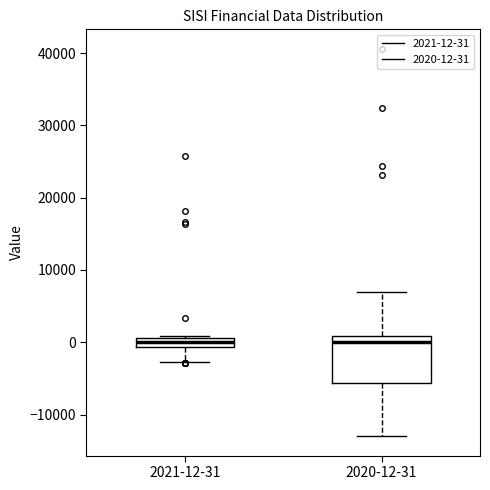

Where is the upper edge of the box for 2021-12-31 on the y-axis? The values are not printed on the chart, so give them approximately, as read against the axis.

1000